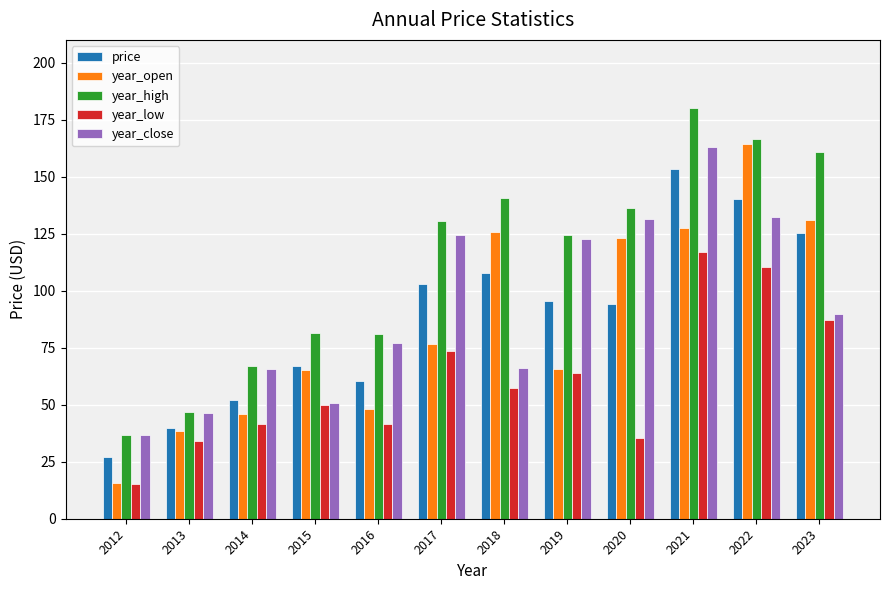

At how many categories does at least one series exceed 146?

3